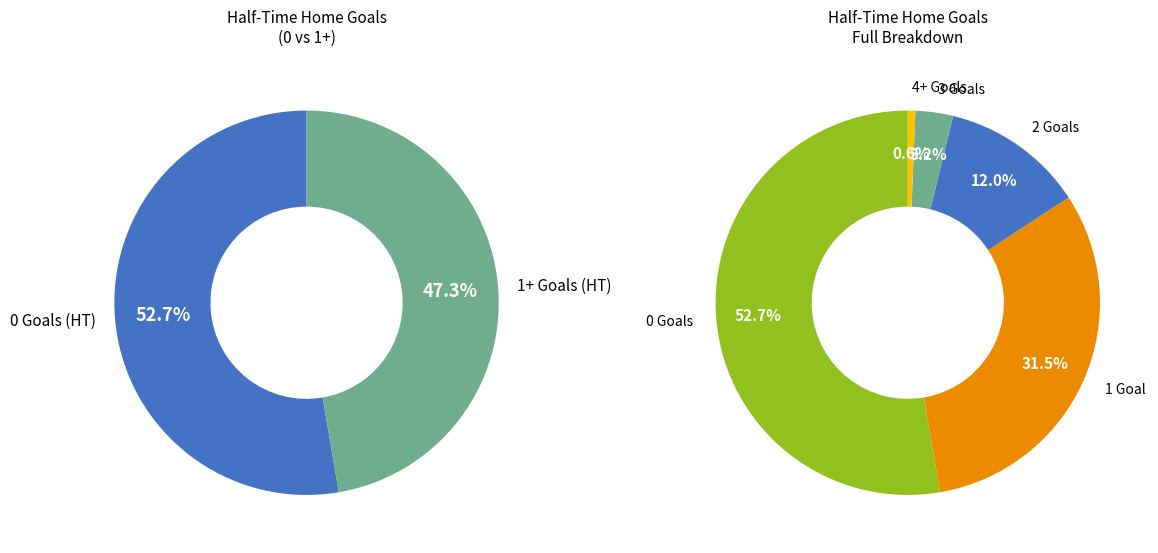

The 3 slice represents 1% of the pie. True or false?

False